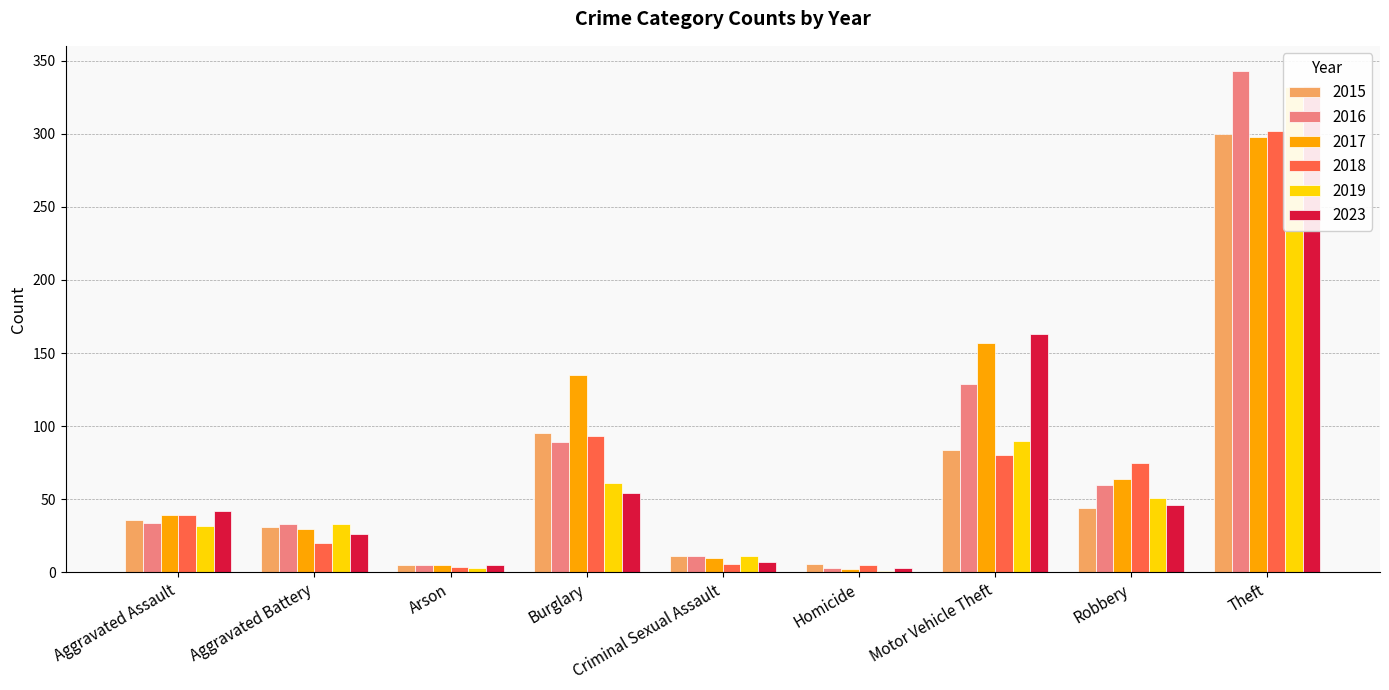

Is it true that 2015 equals 189 at Theft?

False